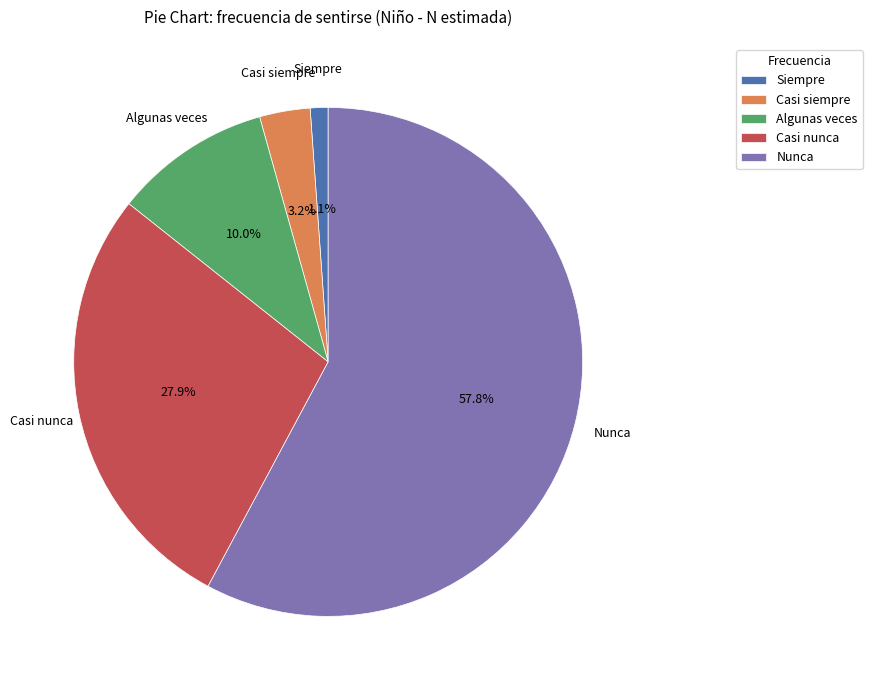

What percentage is the Casi siempre slice, to the nearest percent?

3%